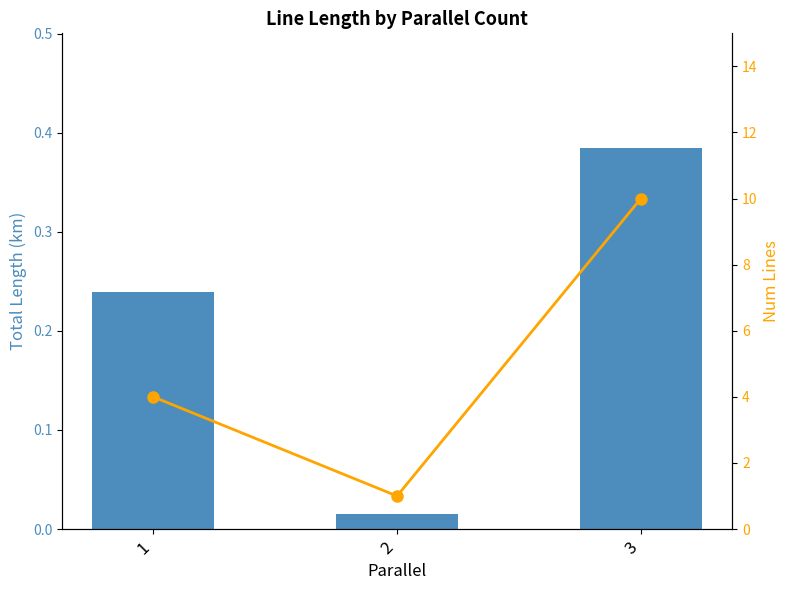

List the labels in order of Num Lines value, largest first.

3, 1, 2